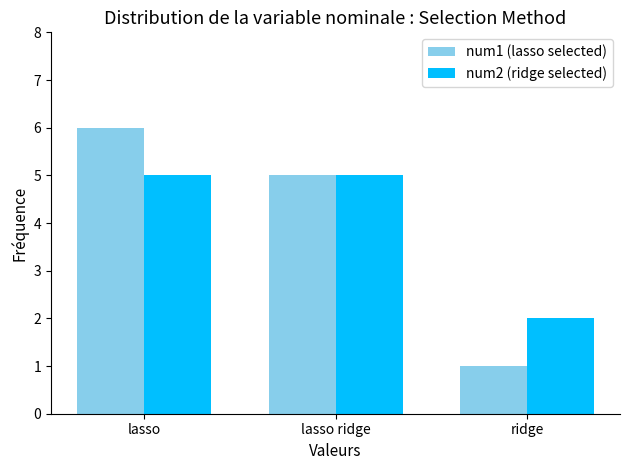

How many bars are there in total?

6